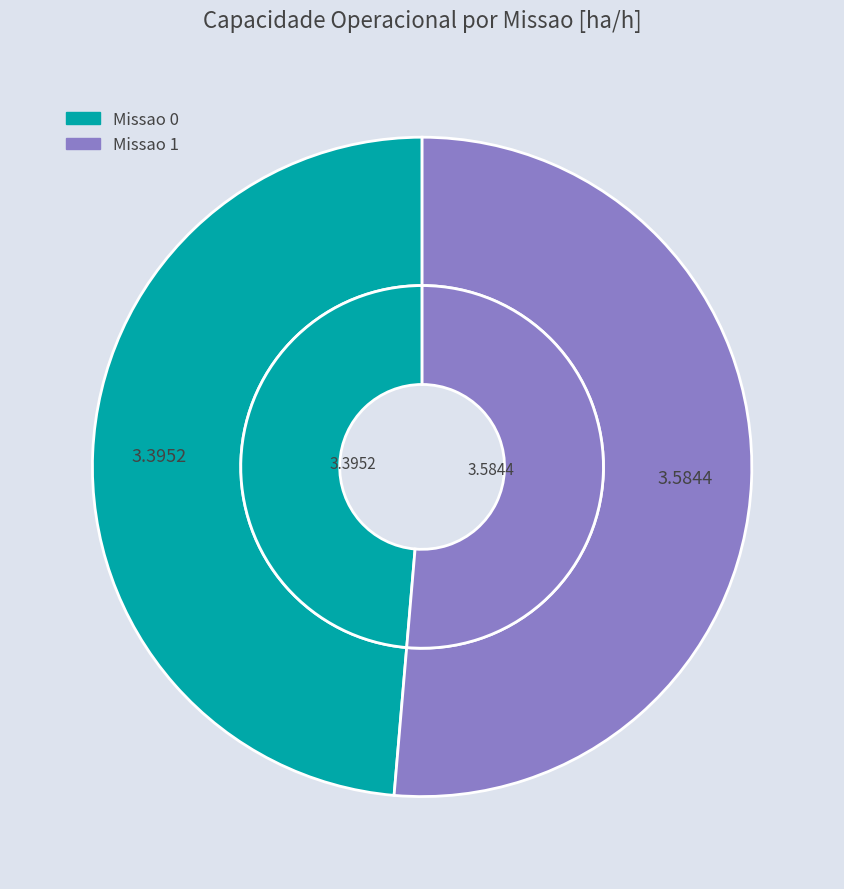

How much of the chart is everything except Missao 1?

48.6%